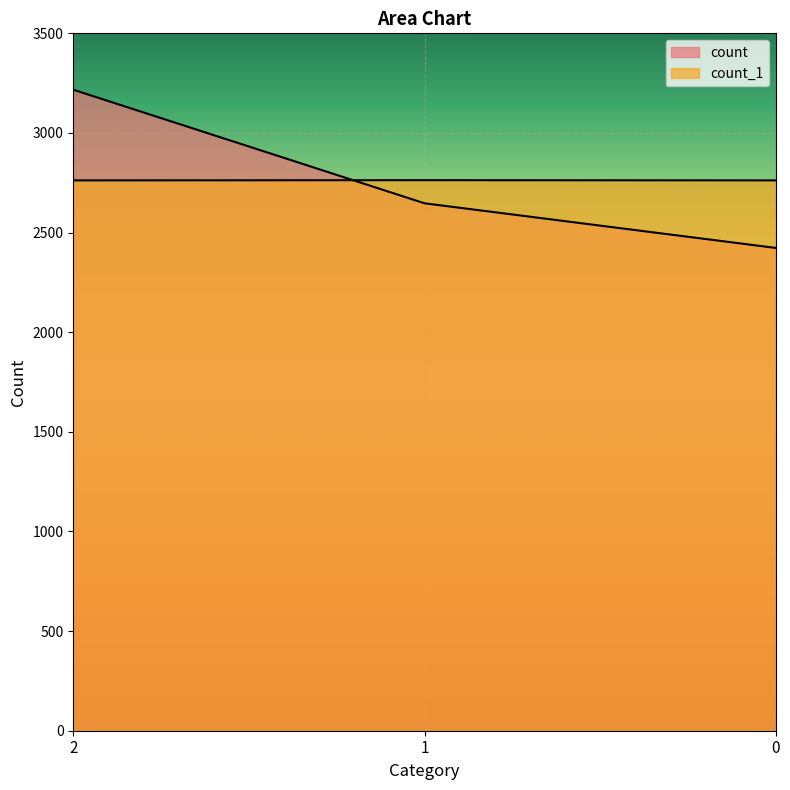

What is the total value across all series at 0?

5185